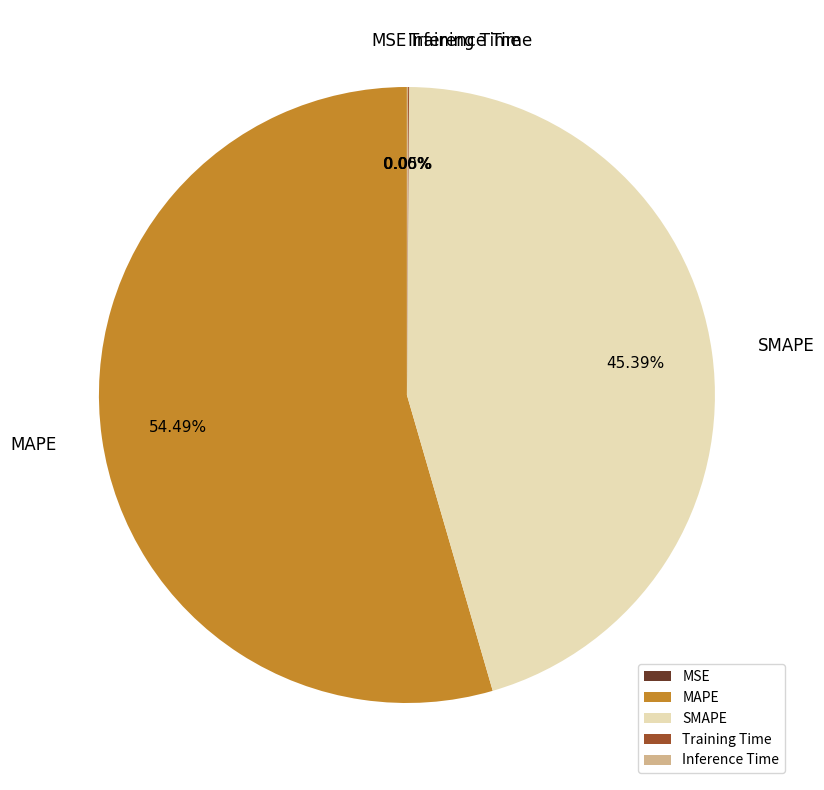

What is the largest slice in the pie chart?

MAPE